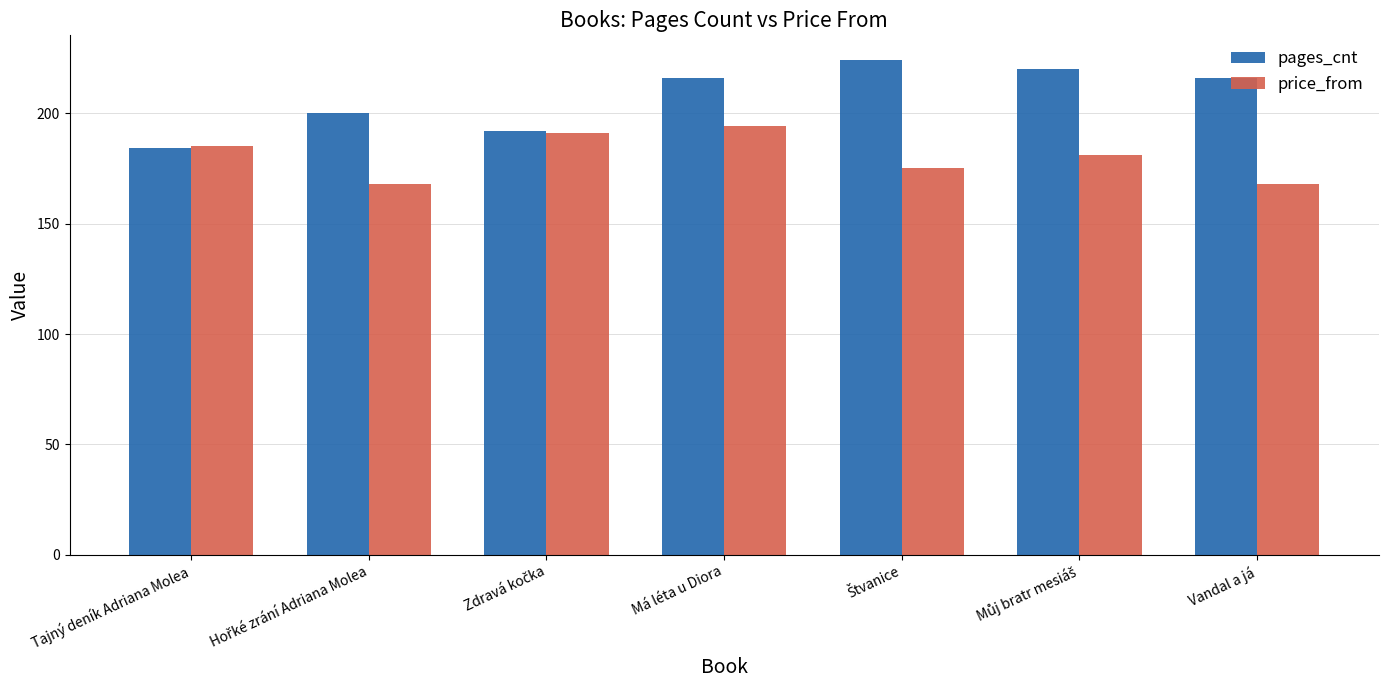

Does the chart contain any negative values?

No